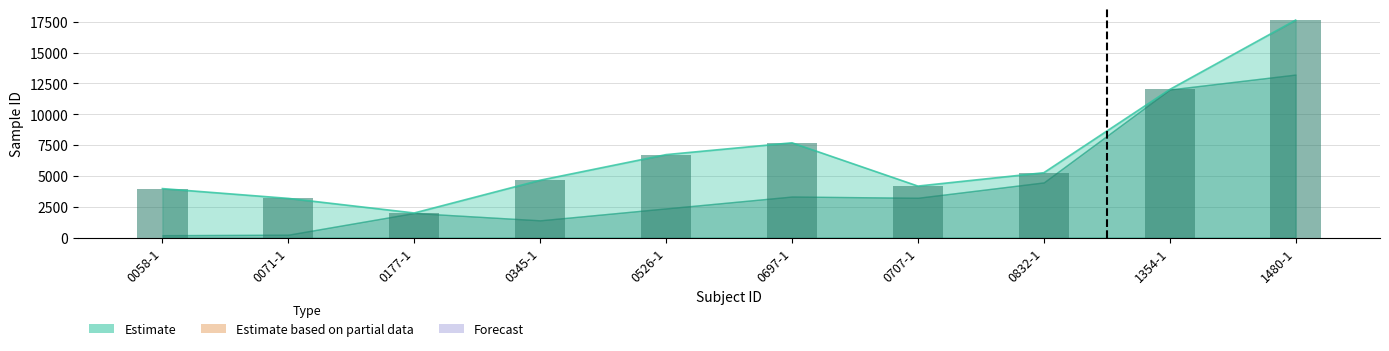

What is the sum of all values?

67330